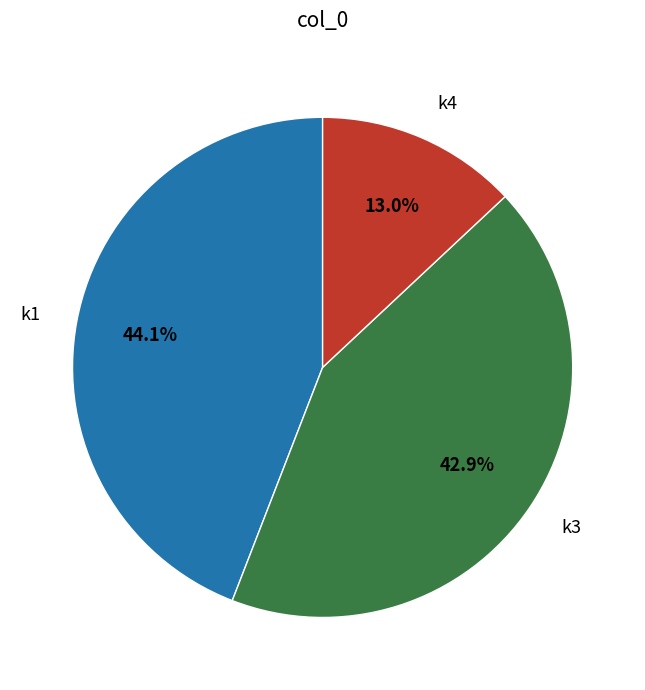

Which has a higher value, k4 or k1?

k1